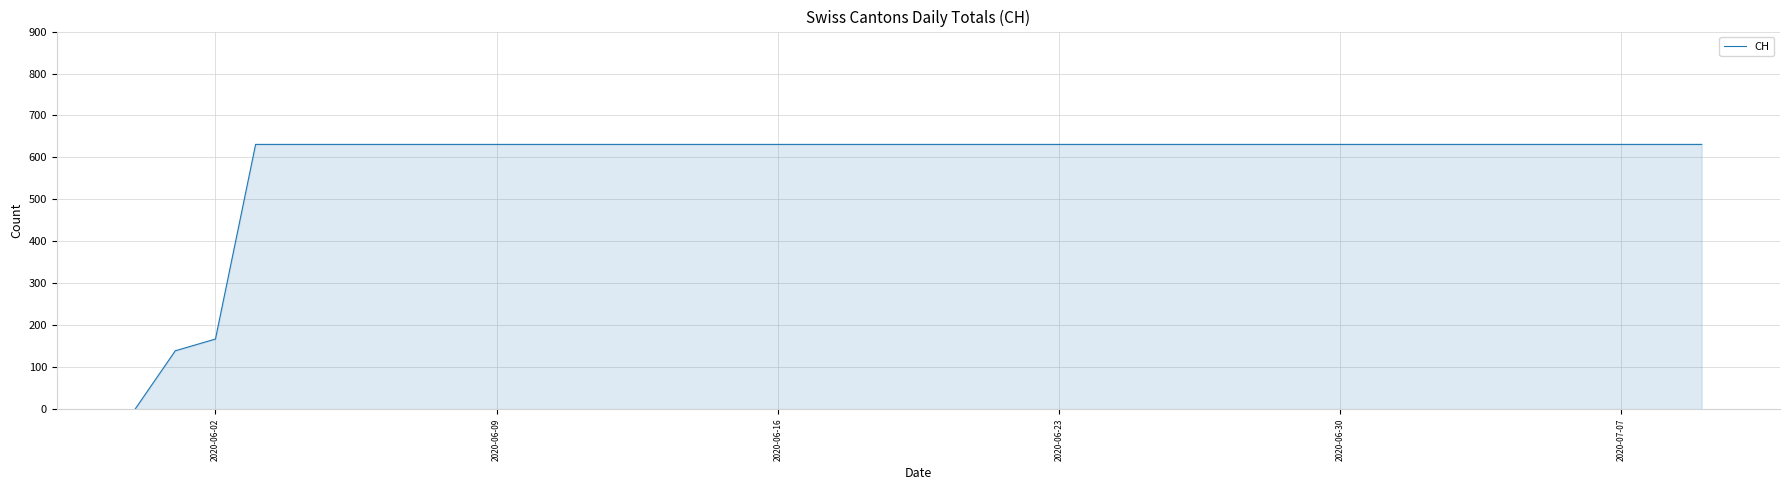

What is the difference between the second highest and second lowest values?

492